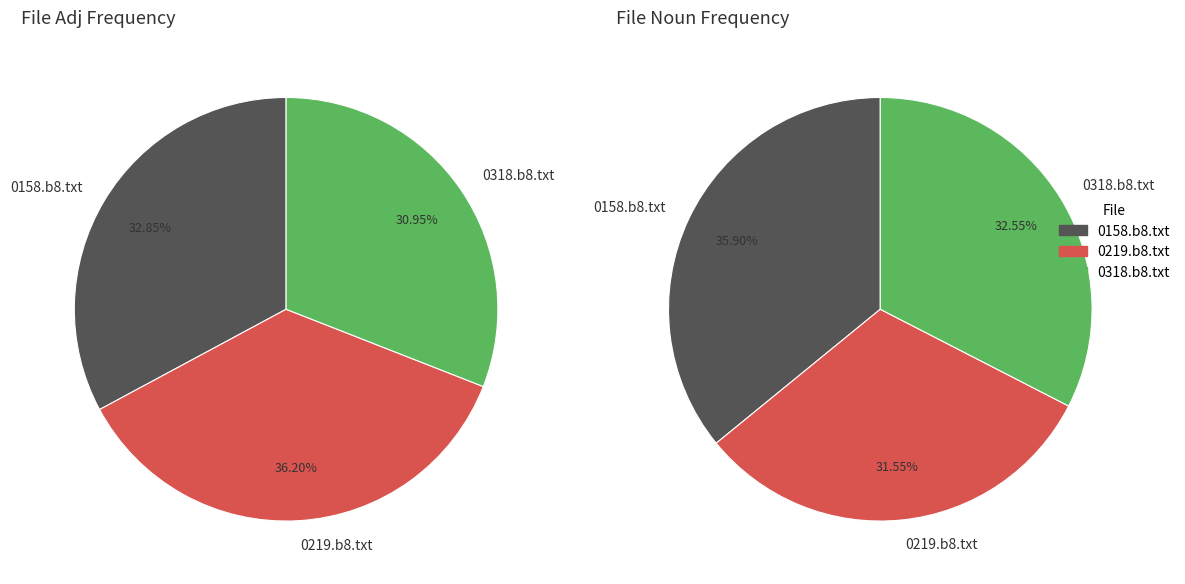

To the nearest percent, what percentage of the pie is 0158.b8.txt?

33%